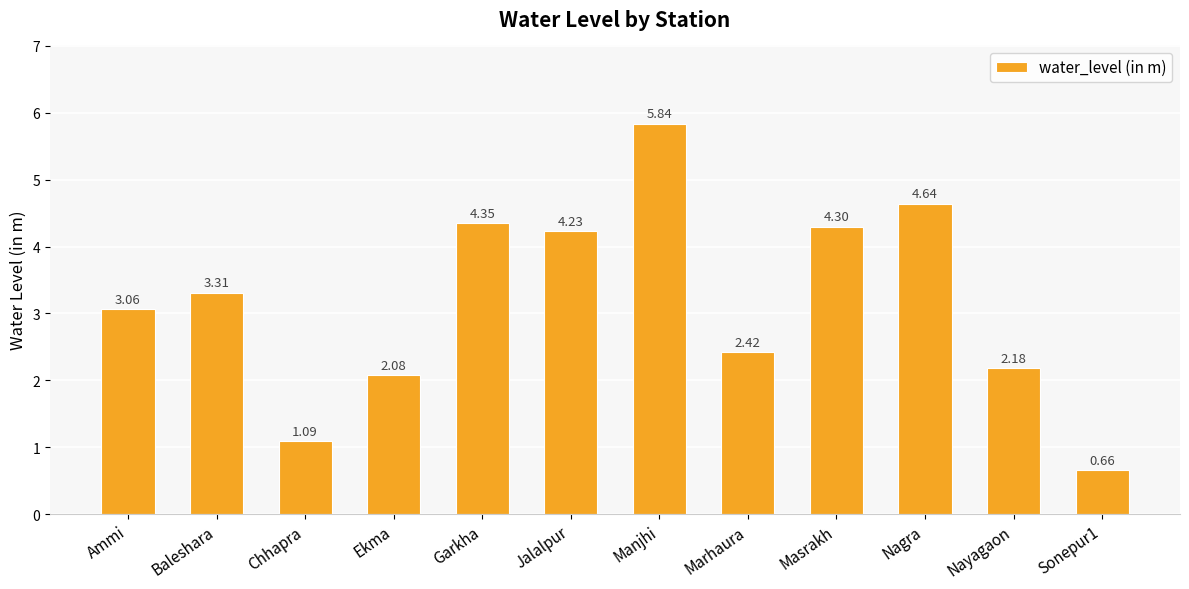

What is the sum of the values at Masrakh and Jalalpur?

8.5